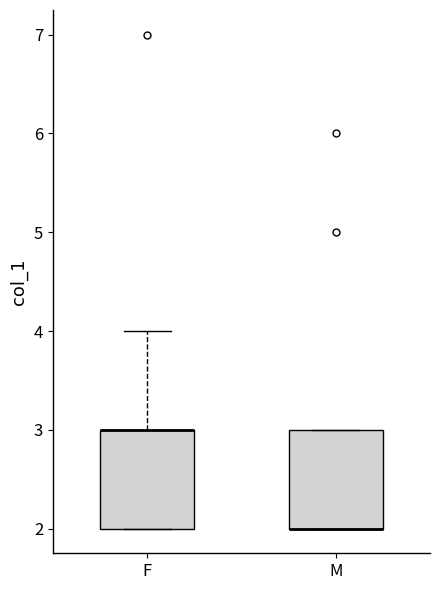

Reading left to right, transcribe this box plot: for each box, give where its median line is, the range the box spans, and where its two whiskers end, as read against the y-axis. The values are not printed on the chart, so give them approximately, as read against the axis.

F: median 3 (drawn on the box's upper edge), box 2 to 3, whiskers 2 to 4
M: median 2 (drawn on the box's lower edge), box 2 to 3, whiskers 2 to 3